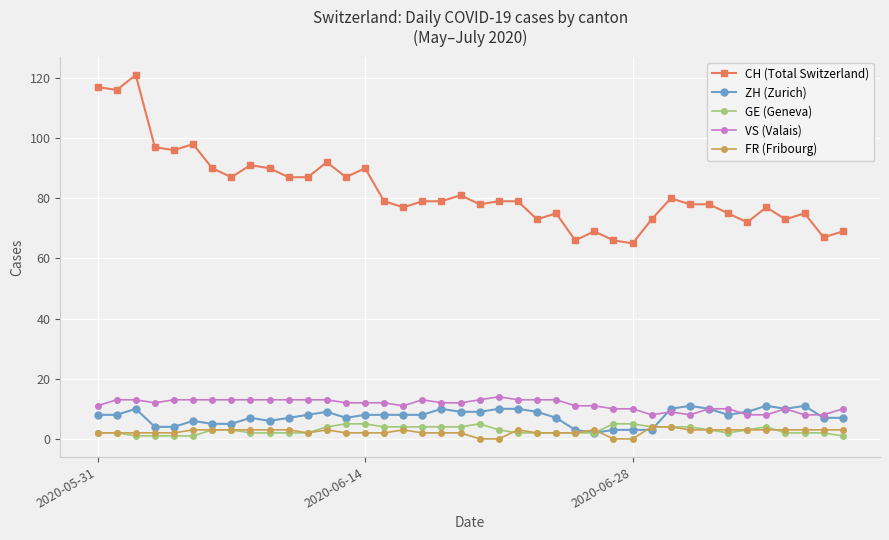

What is the maximum value shown in the chart?

121